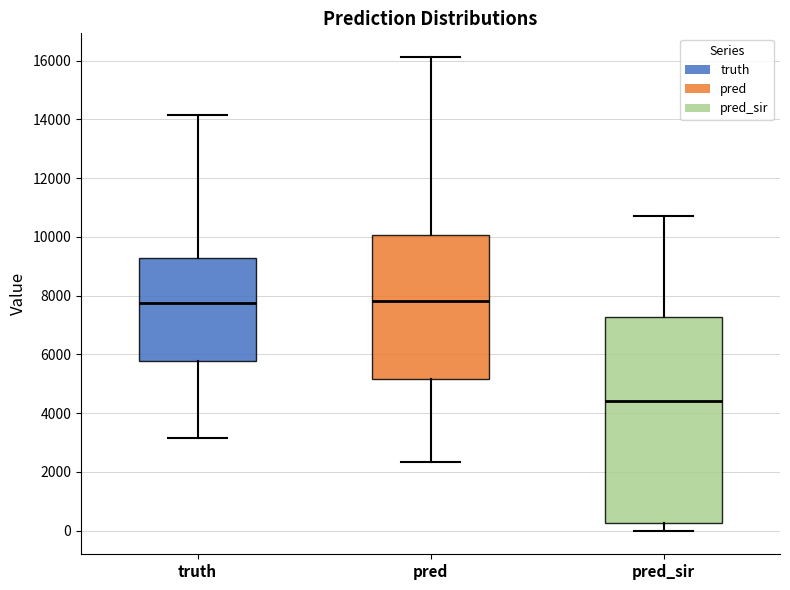

Where is the lower edge of the box for truth on the y-axis? The values are not printed on the chart, so give them approximately, as read against the axis.

5800